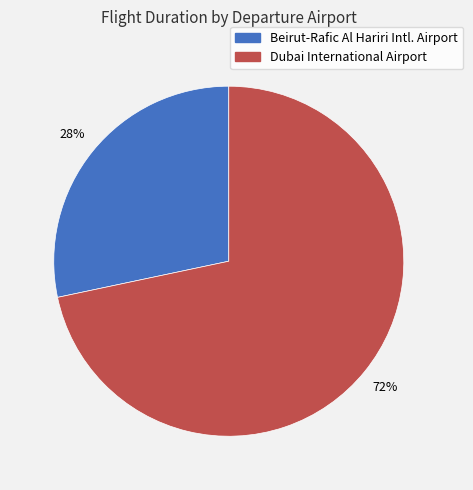

Is there a majority slice in this chart?

Yes